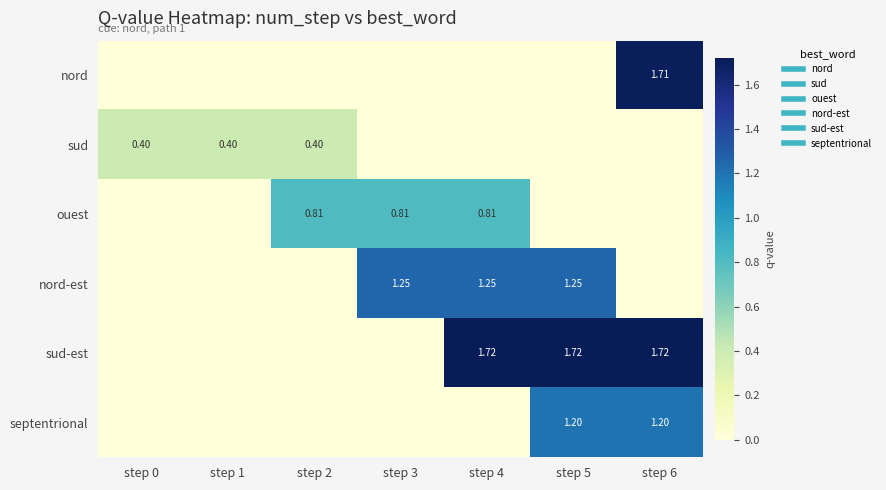

At which label does ouest reach its peak?

step 2